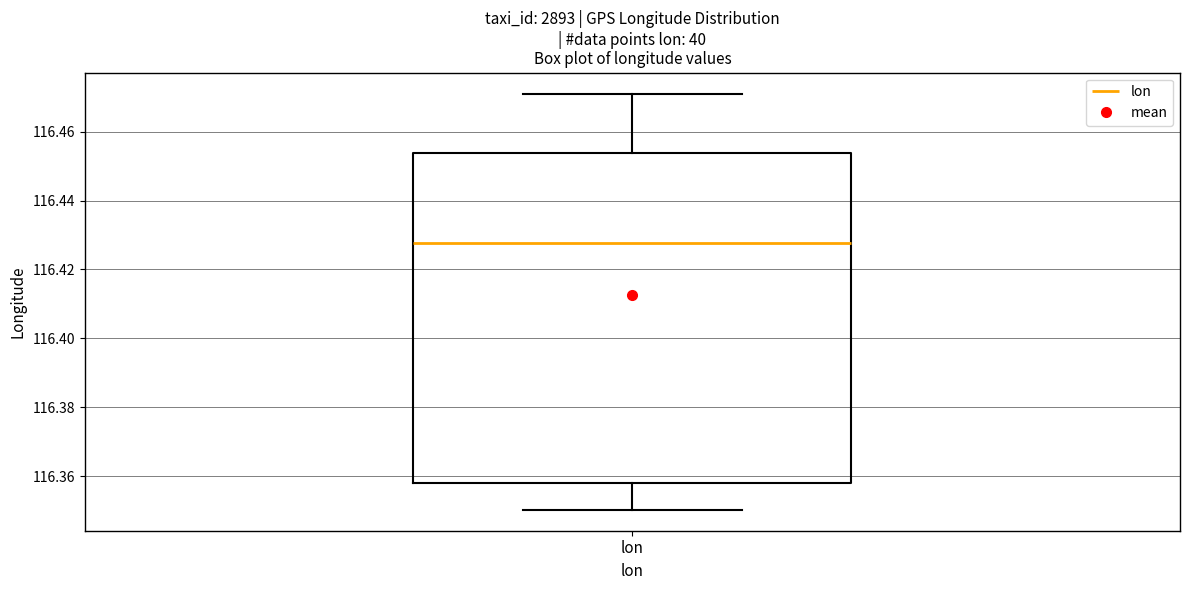

Read this box plot against the y-axis: the position of the median line, the range covered by the box, and the ends of both whiskers. The values are not printed on the chart, so give them approximately, as read against the axis.

median 116.428, box 116.358 to 116.454, whiskers 116.350 to 116.472